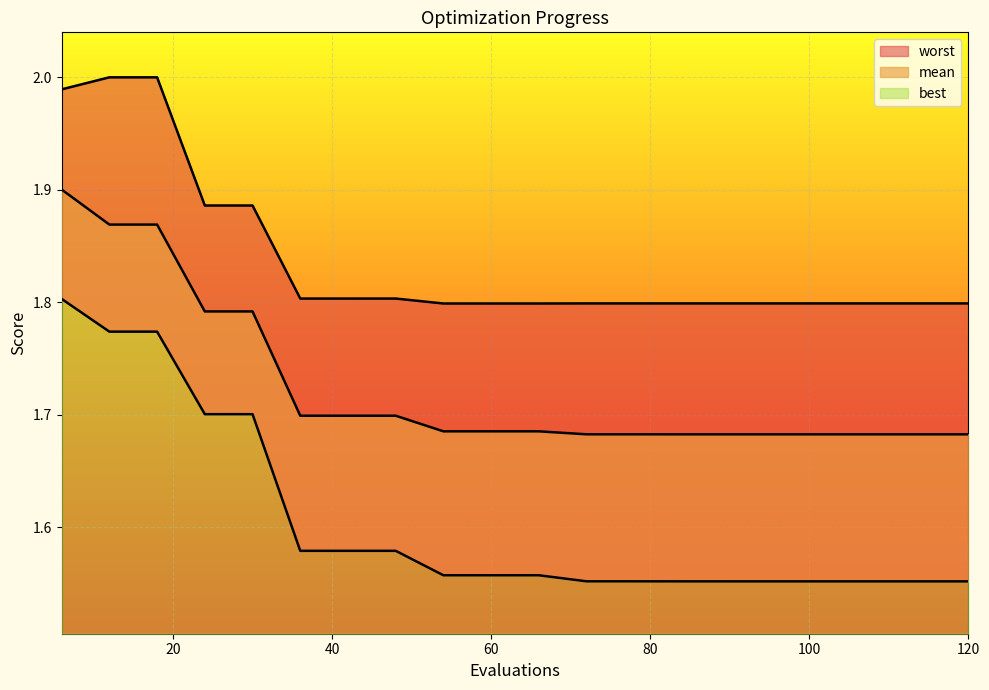

What are all the series names shown in the legend?

mean, best, worst